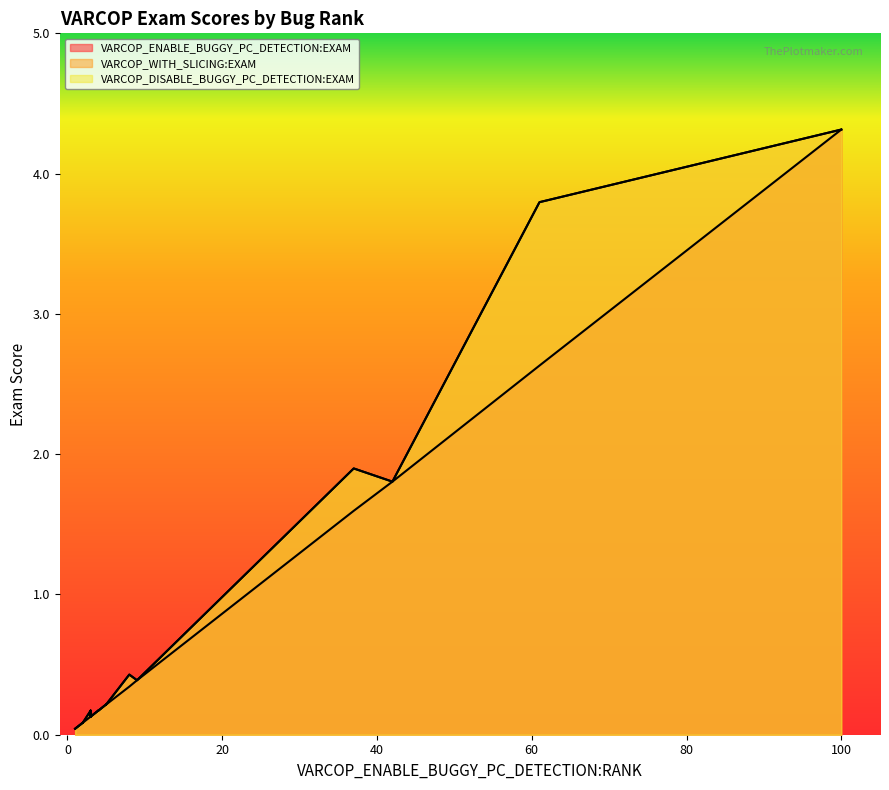

What is the difference between the maximum and minimum values in the VARCOP_DISABLE_BUGGY_PC_DETECTION:EXAM series?

4.3